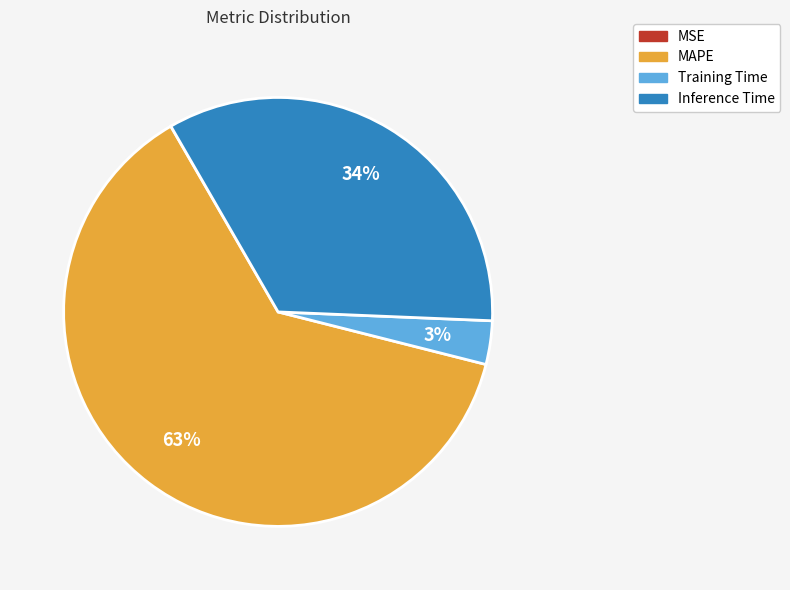

Which slice is the largest?

MAPE